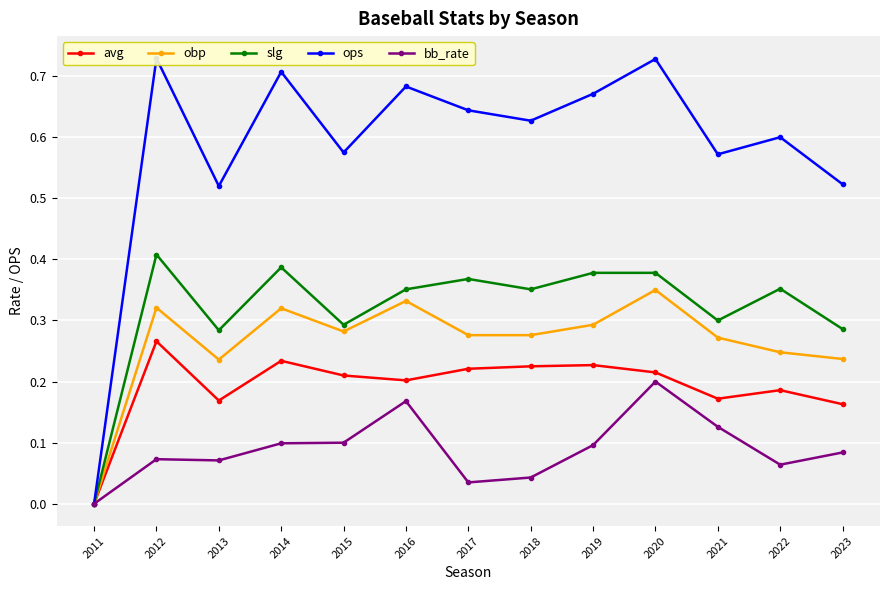

What are all the series names shown in the legend?

avg, obp, slg, ops, bb_rate